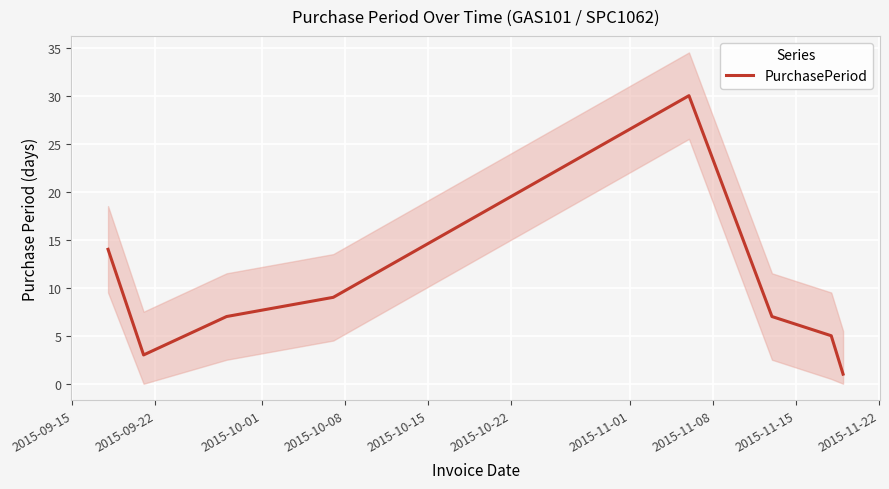

Does the chart display data point markers on the line(s)?

No